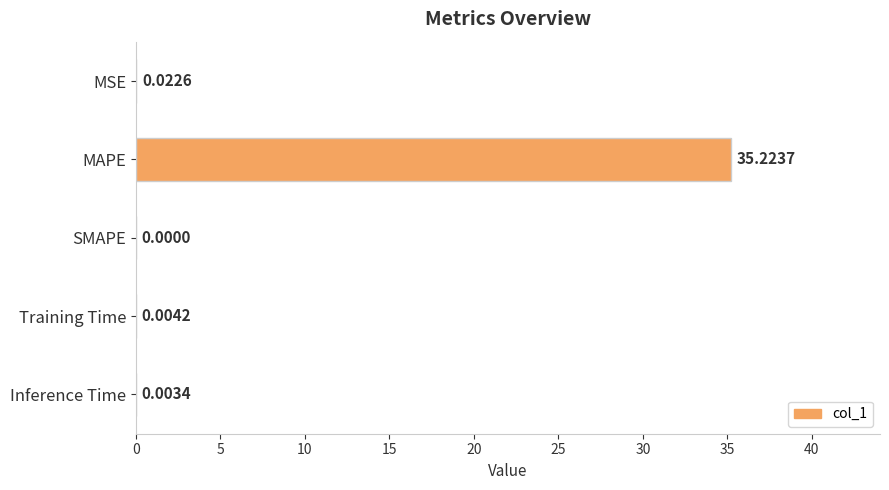

Which label corresponds to the largest value in the chart?

MAPE